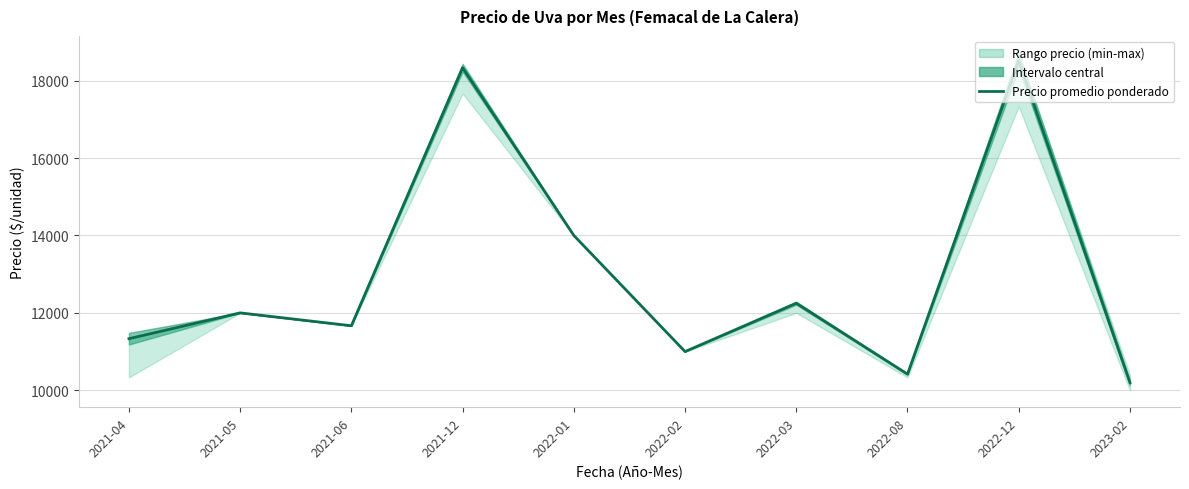

What is the ratio of the value at 2022-01 to the value at 2021-06?

1.2